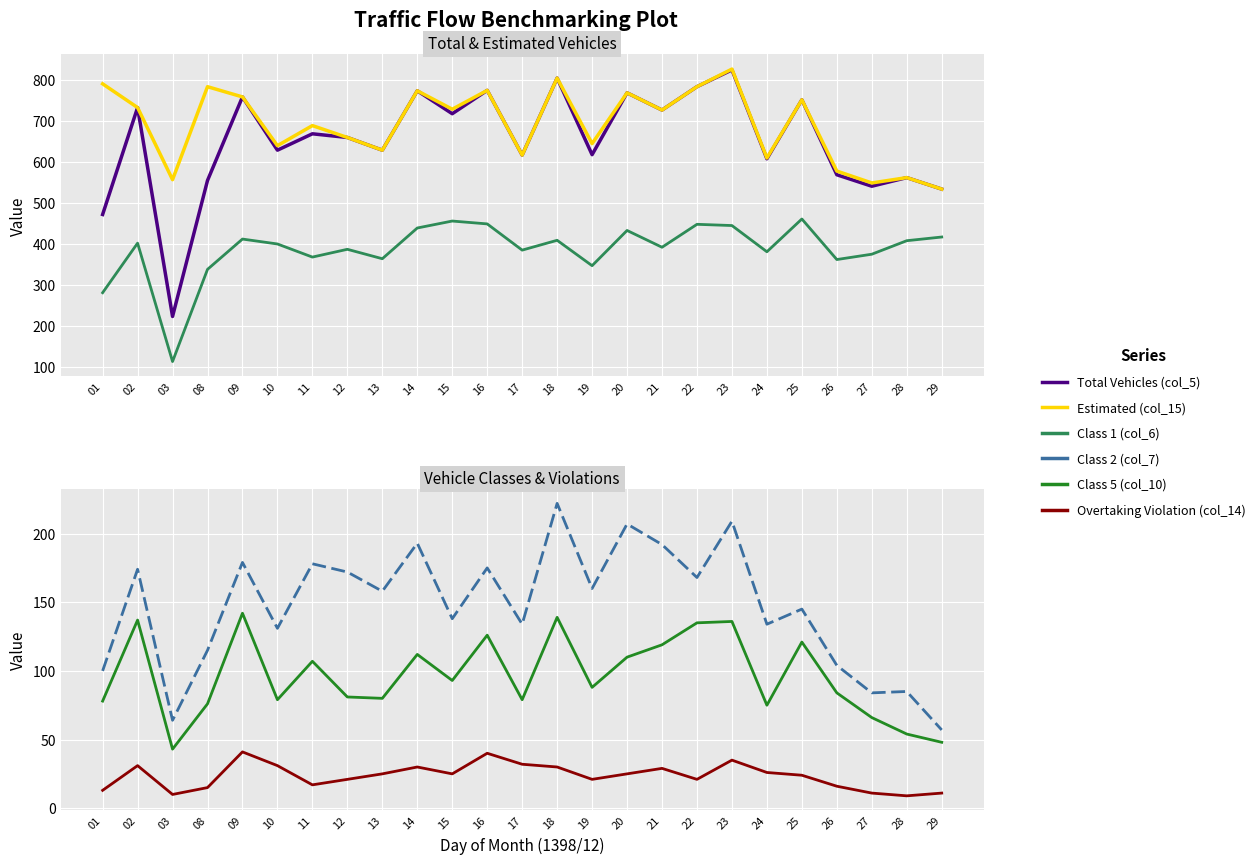

Does the chart display data point markers on the line(s)?

No